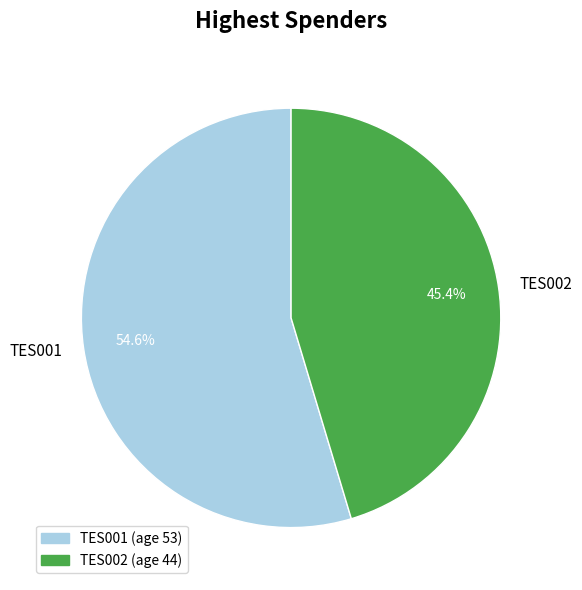

What is the smallest slice in the pie chart?

TES002